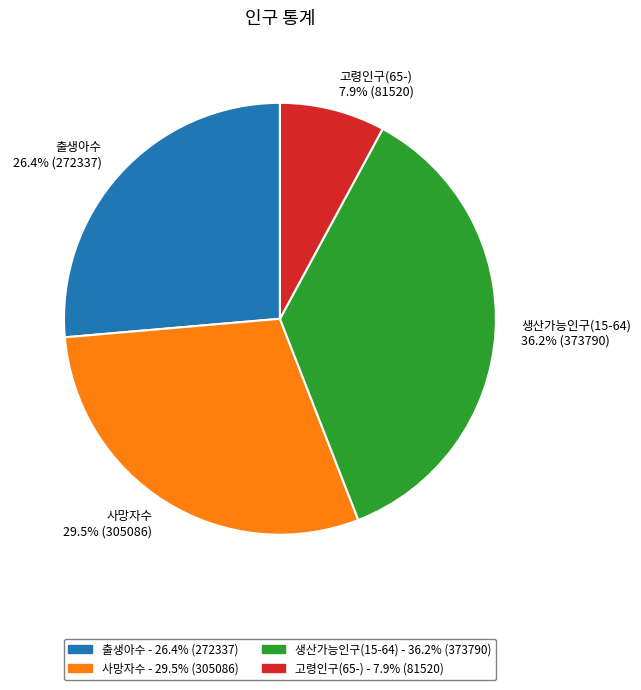

To the nearest percent, what percentage of the pie is 출생아수?

26%